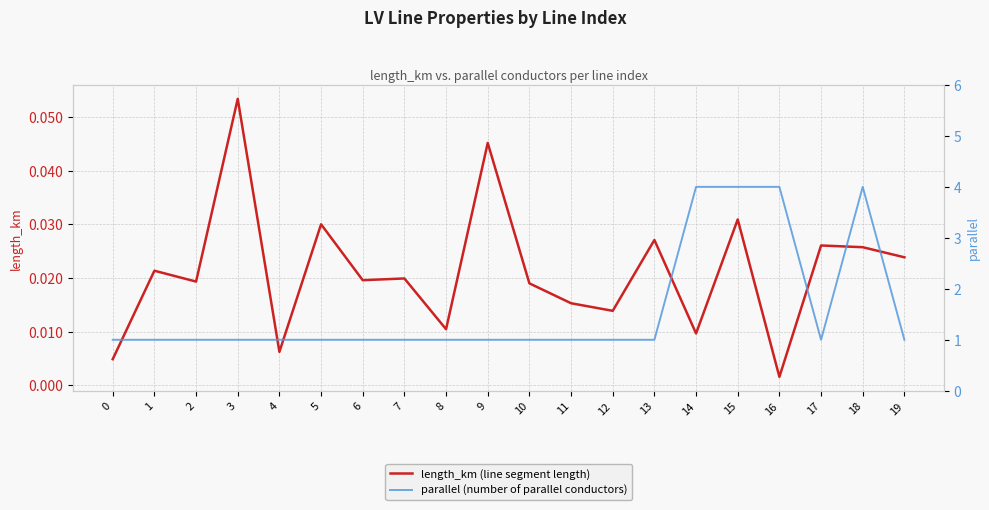

True or false: parallel (number of parallel conductors) and length_km (line segment length) intersect in this chart.

False